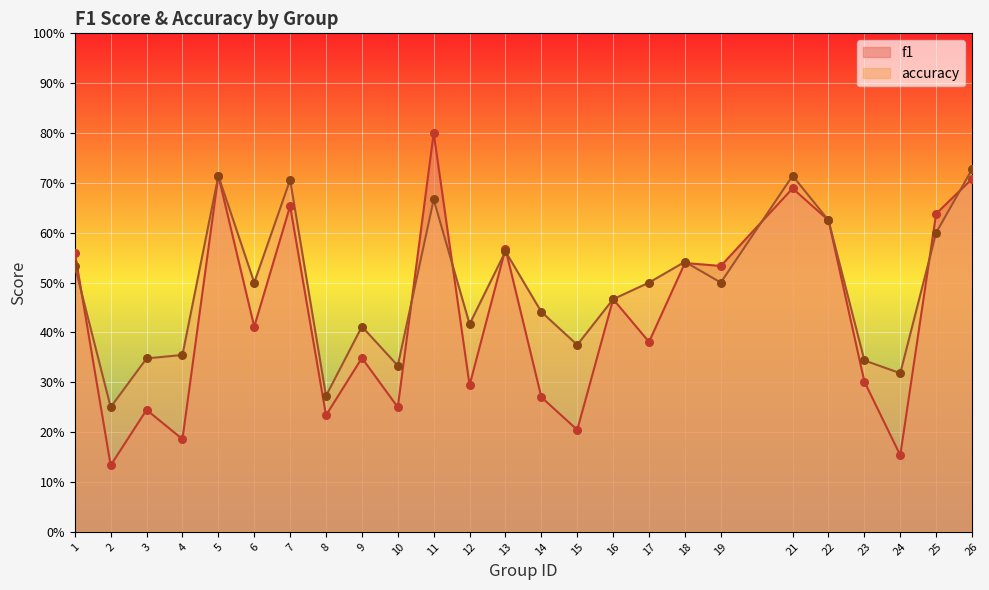

Which series has the largest total across all categories?

accuracy